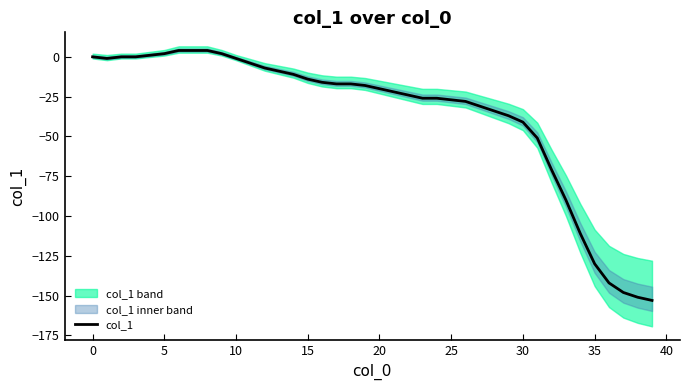

True or false: col_1 has a value of -72 at 30.

False